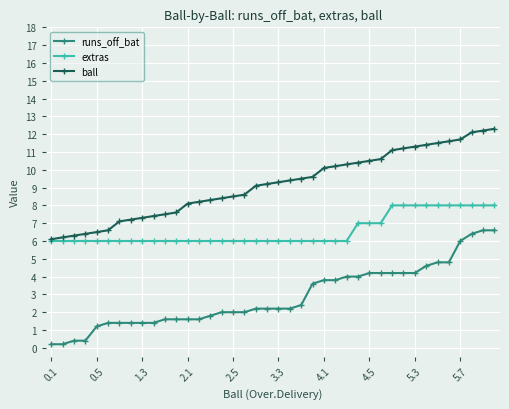

What is the lowest value of the runs_off_bat series?

0.2